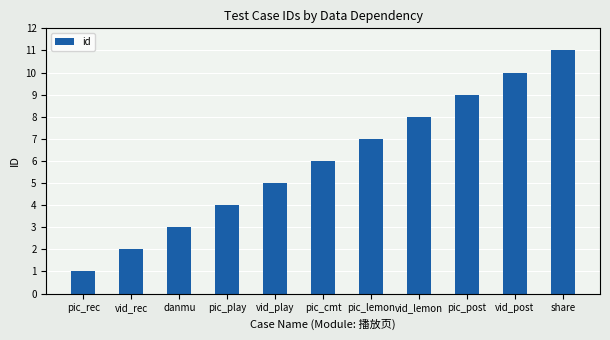

What is the value of the 8th bar from the left?

8